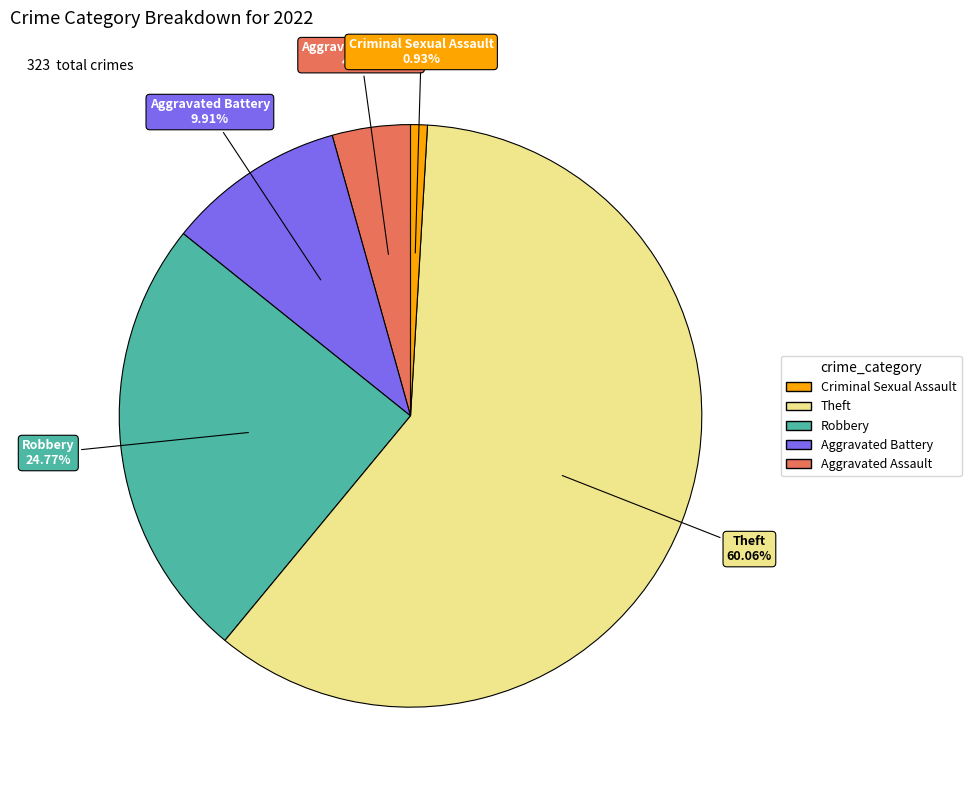

What is the smallest slice in the pie chart?

Criminal Sexual Assault